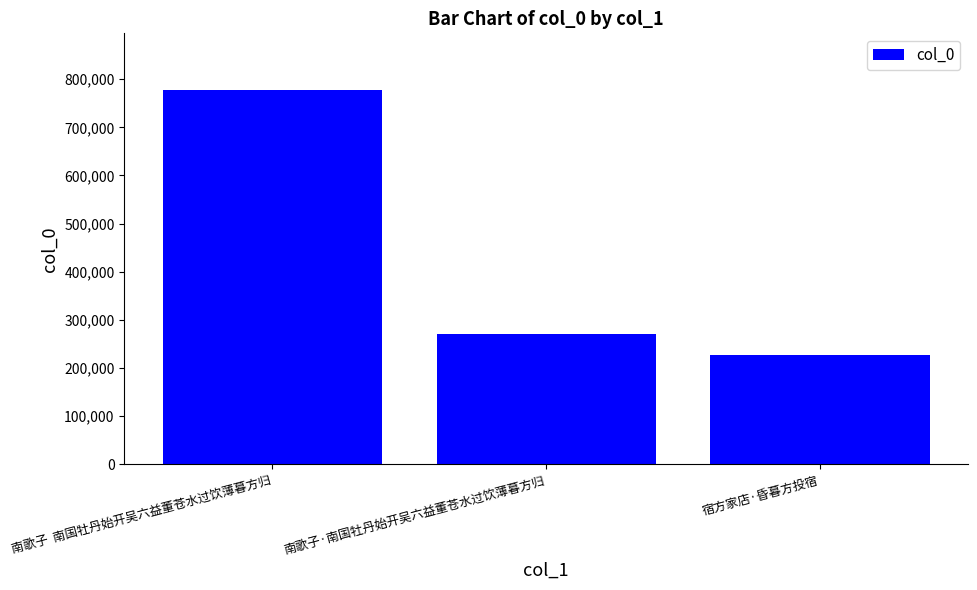

How many bars are there in total?

3